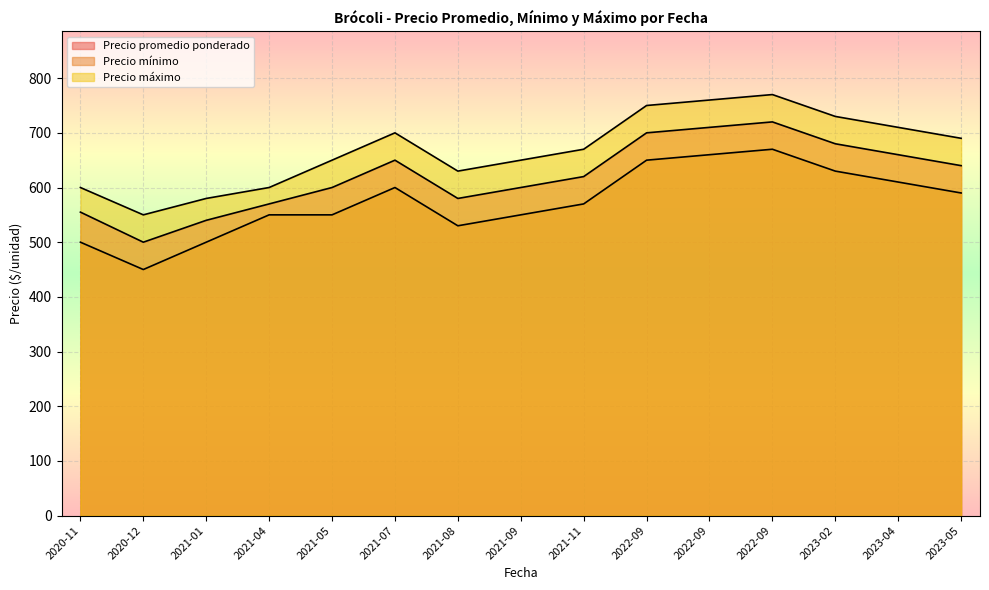

At which label does Precio mínimo first exceed 570?

2021-07